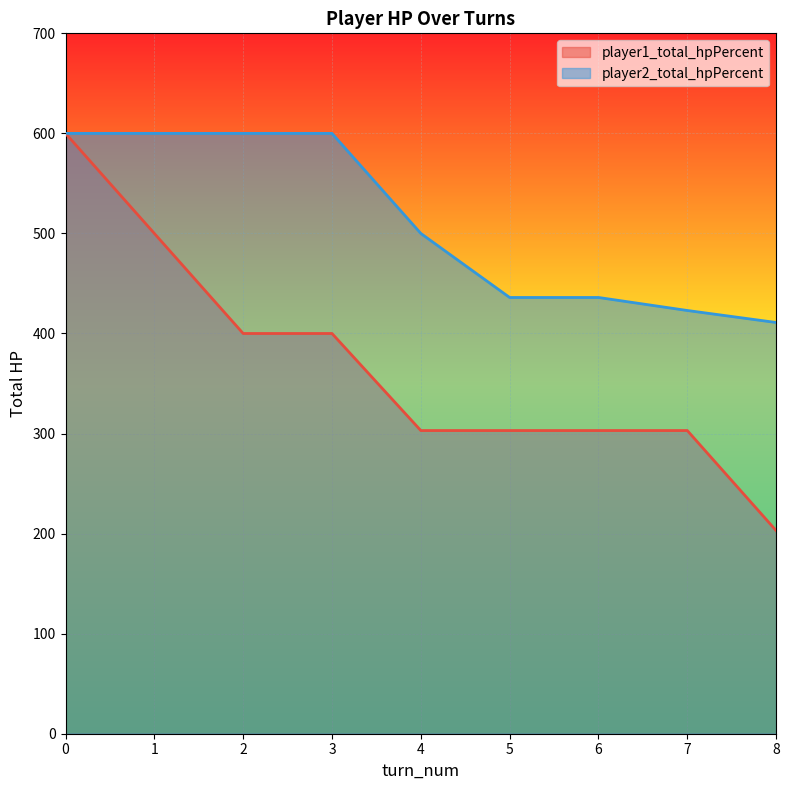

Is it true that player2_total_hpPercent equals 692 at 4?

False